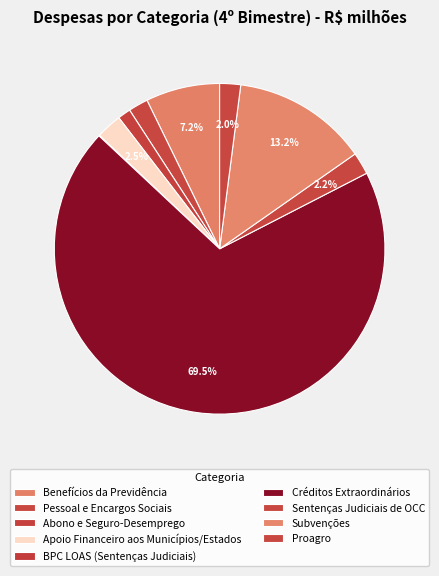

To the nearest percent, what is the difference between the Benefícios da Previdência and BPC LOAS (Sentenças Judiciais) slice percentages?

7%